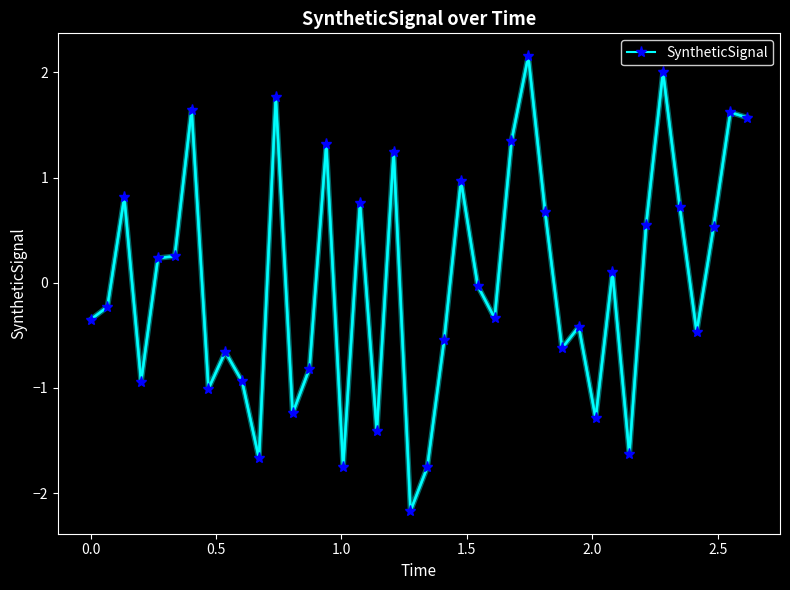

True or false: there are more than 1 points higher than both neighbors.

True